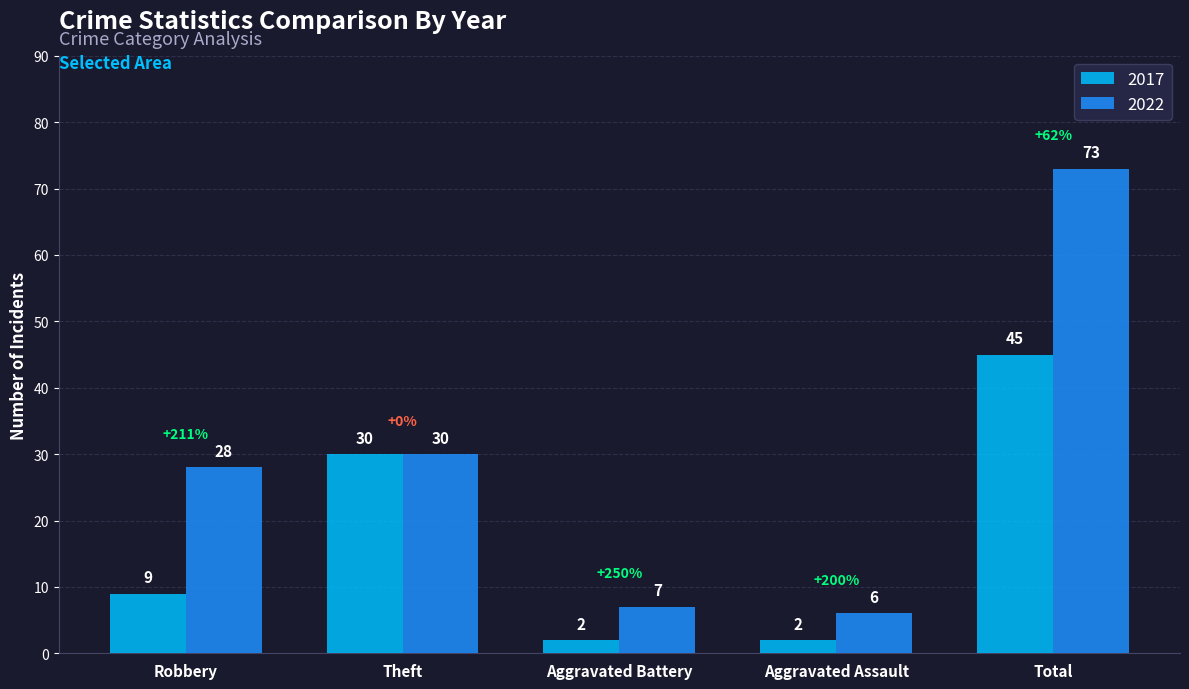

What is the difference between the second highest and second lowest values in the 2022 series?

23